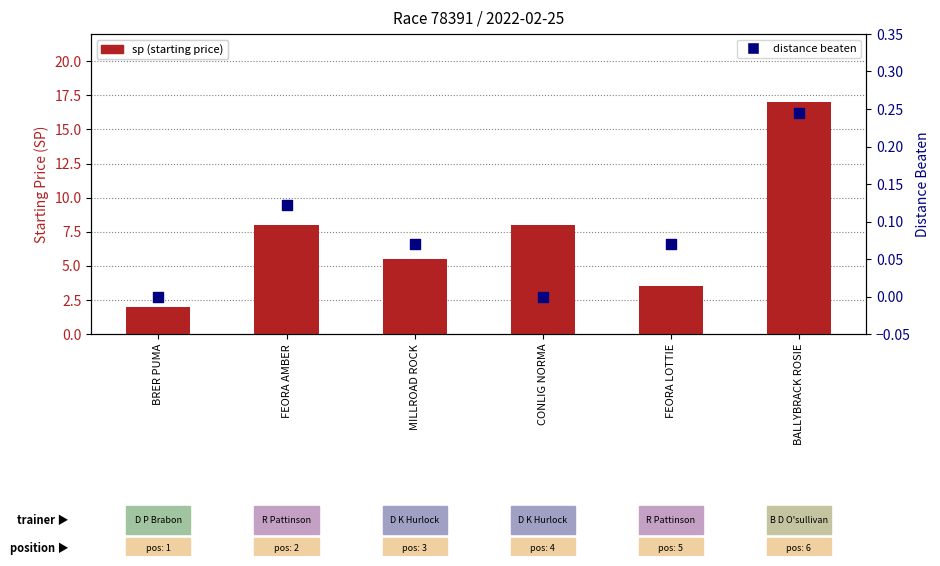

At how many categories does at least one series exceed 9?

1